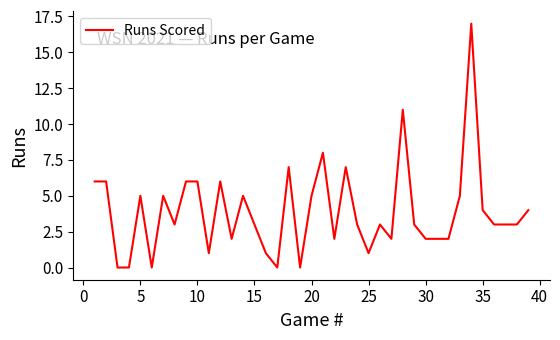

What is the difference between the maximum and minimum values?

17